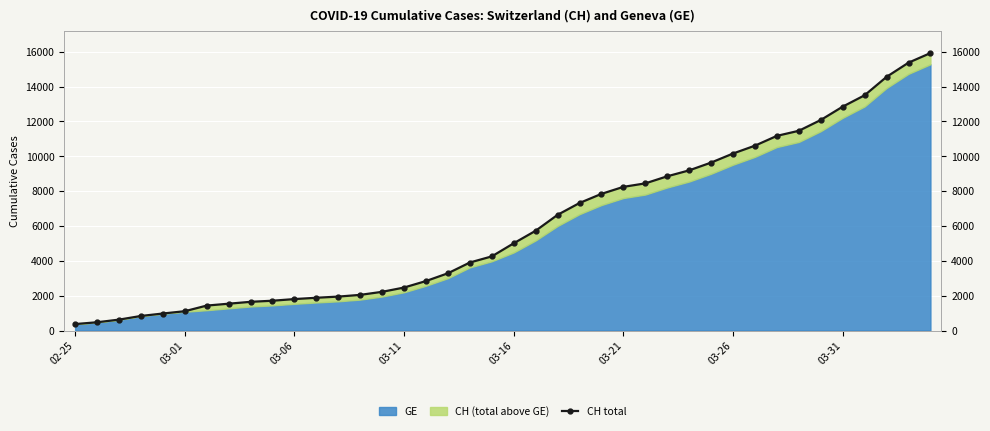

The chart shows a value of 3224 at 11. True or false?

False